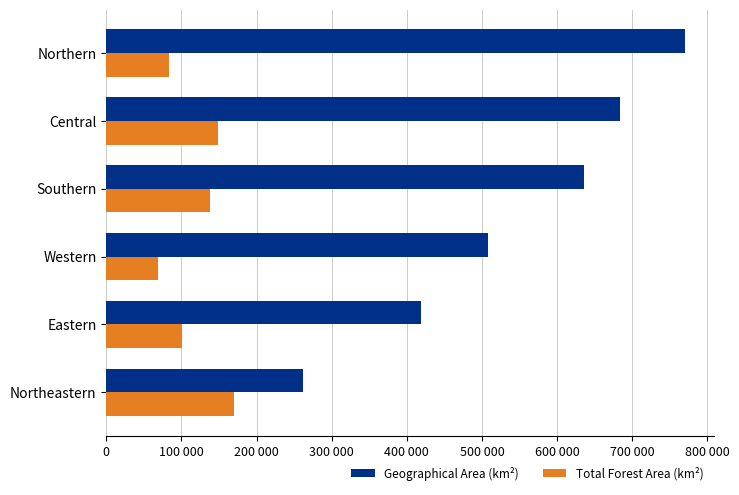

What are all the series names shown in the legend?

Geographical Area (km²), Total Forest Area (km²)